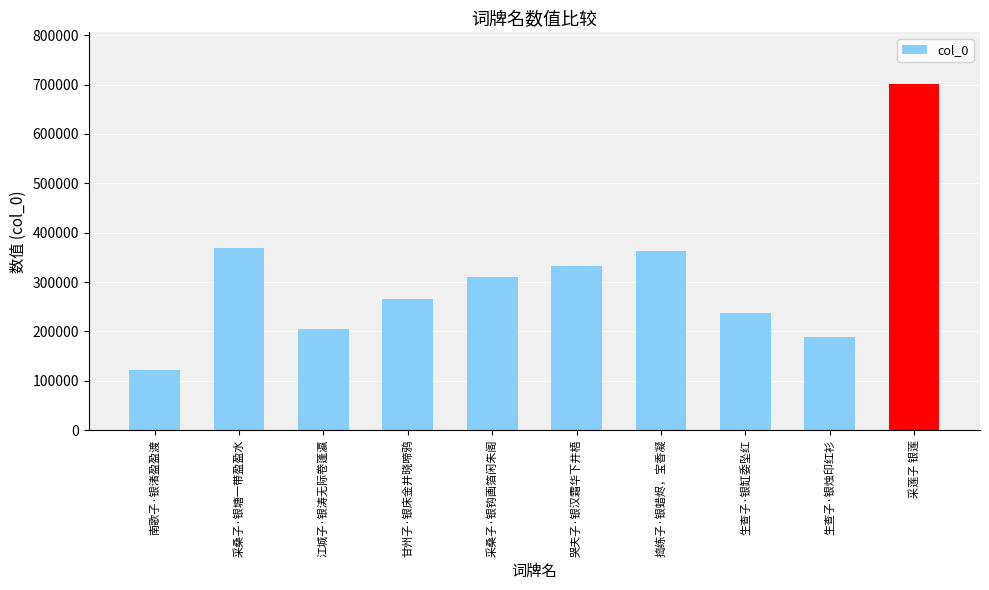

What is the smallest value displayed?

121950